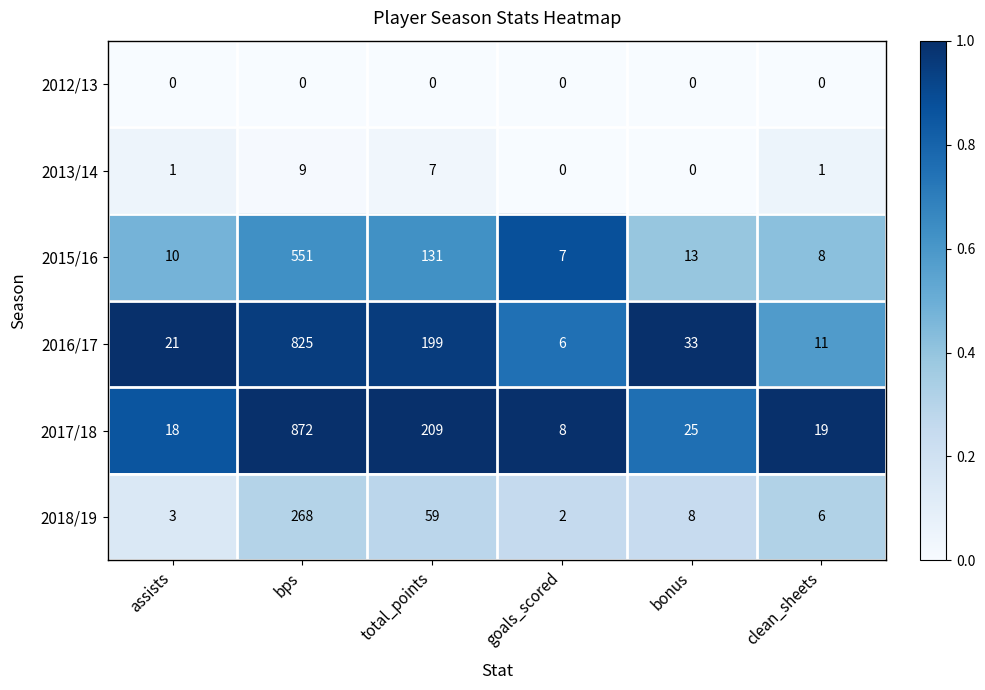

What is the sum of the 2018/19 values at bps and total_points?

327